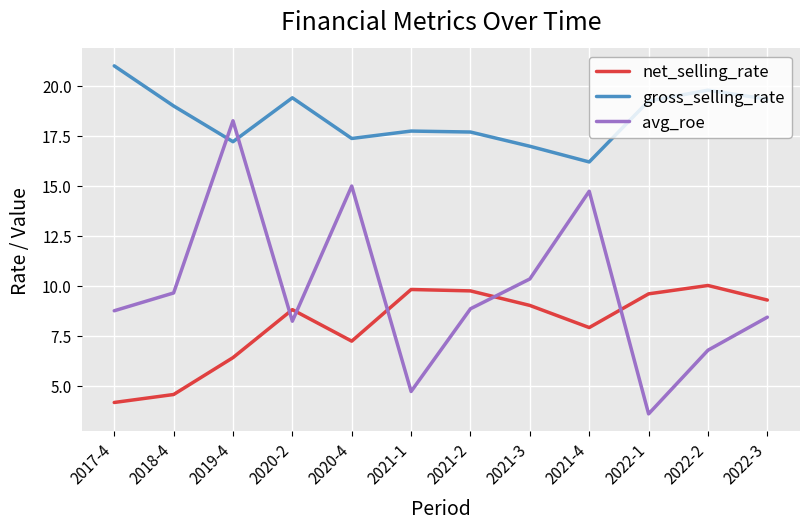

Rank the series at 2021-2 from highest to lowest value.

gross_selling_rate, net_selling_rate, avg_roe